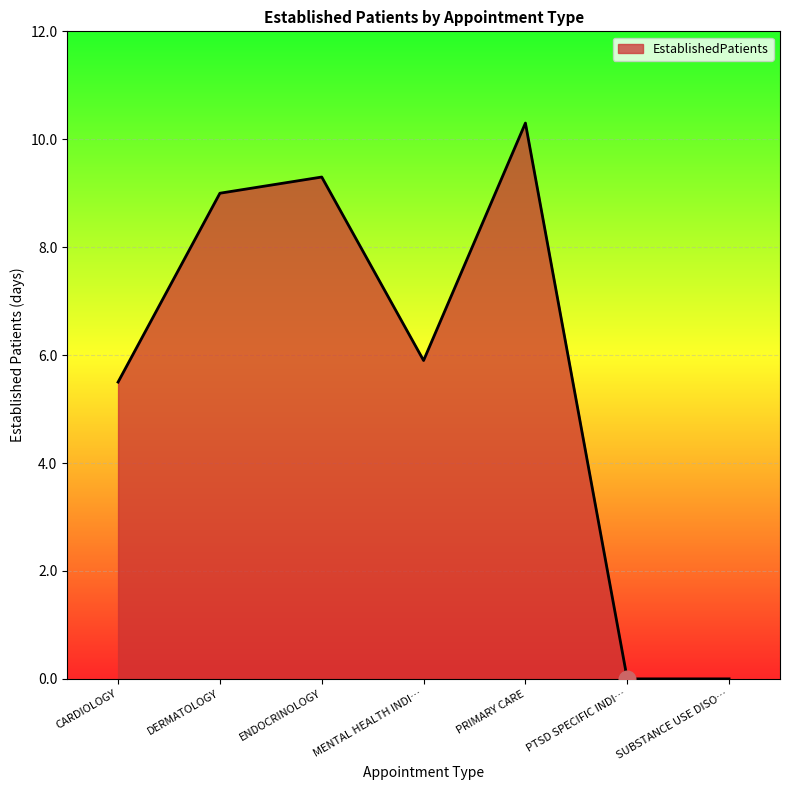

Does the chart have visible grid lines?

Yes